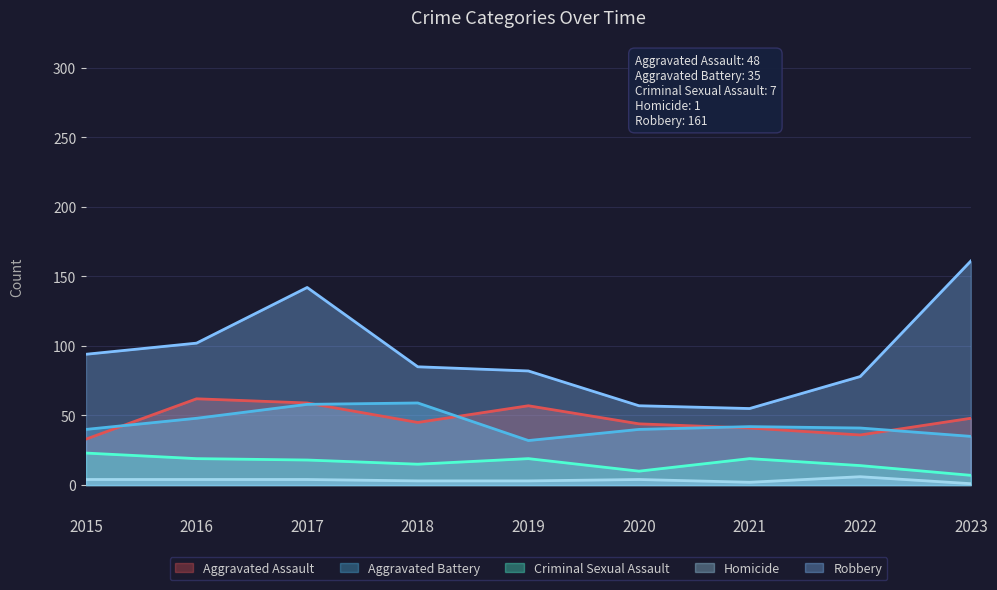

Reading right to left, transcribe all the data shown in this chart.

Aggravated Assault: 48	36	41	44	57	45	59	62	33
Aggravated Battery: 35	41	42	40	32	59	58	48	40
Criminal Sexual Assault: 7	14	19	10	19	15	18	19	23
Homicide: 1	6	2	4	3	3	4	4	4
Robbery: 161	78	55	57	82	85	142	102	94